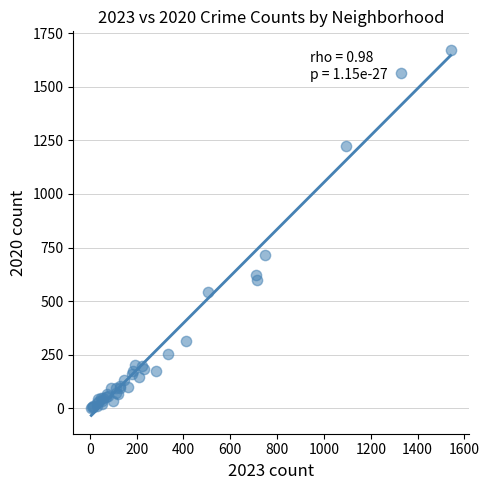

What Y value in the scatter plot is closest to 838?

714